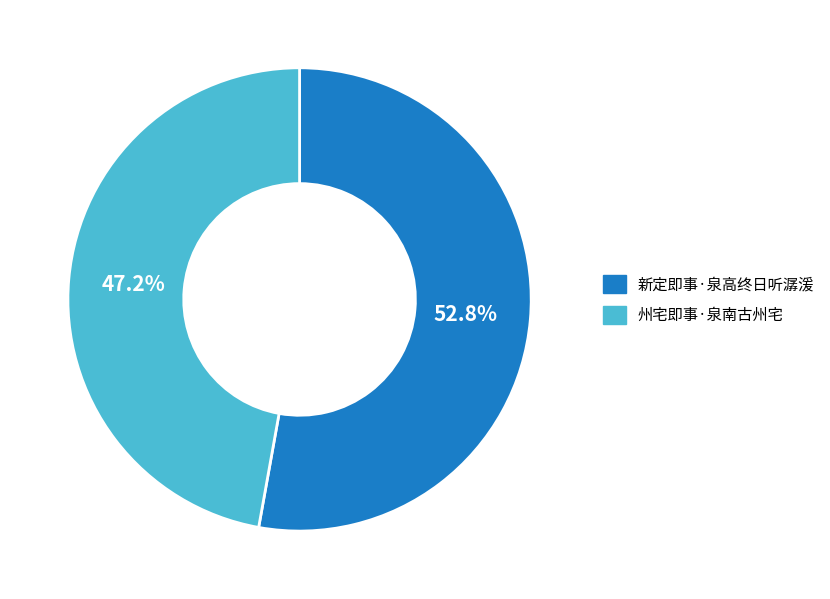

Which category has the smallest portion of the pie?

州宅即事·泉南古州宅